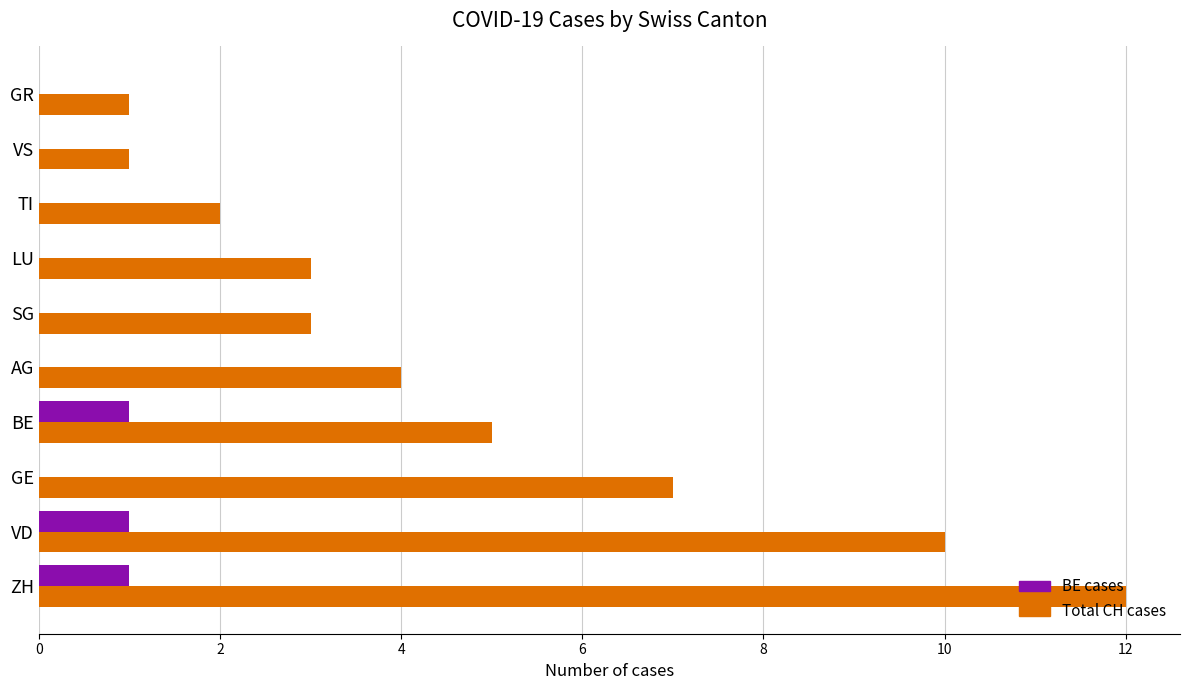

What value does the Total CH cases series have at BE?

5